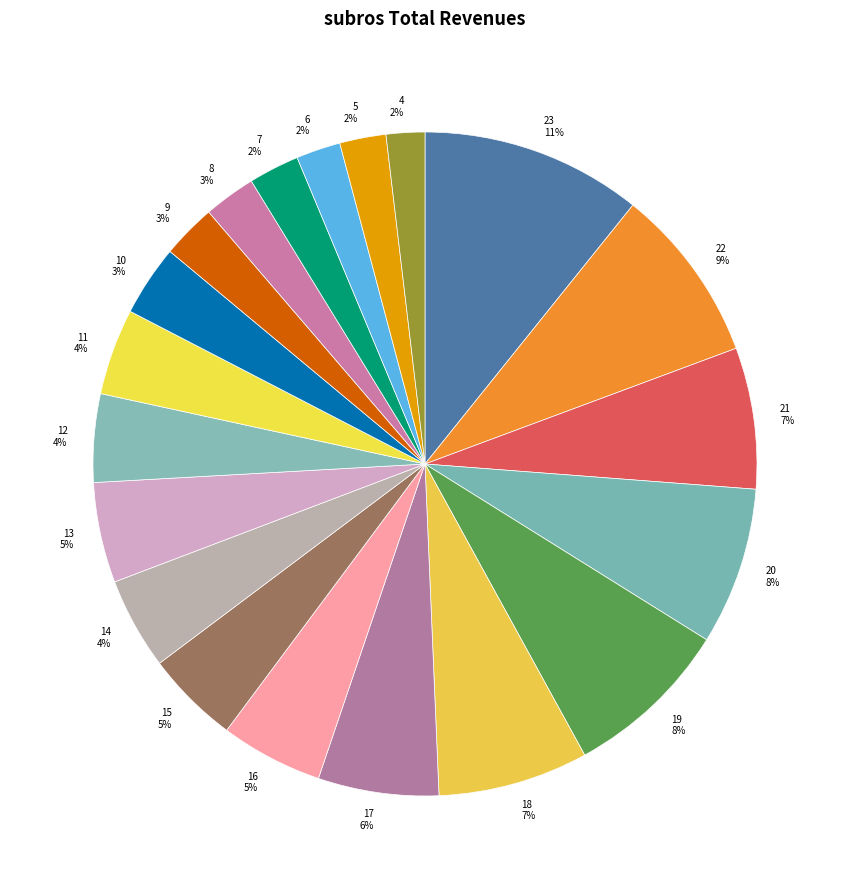

What is the largest slice in the pie chart?

23